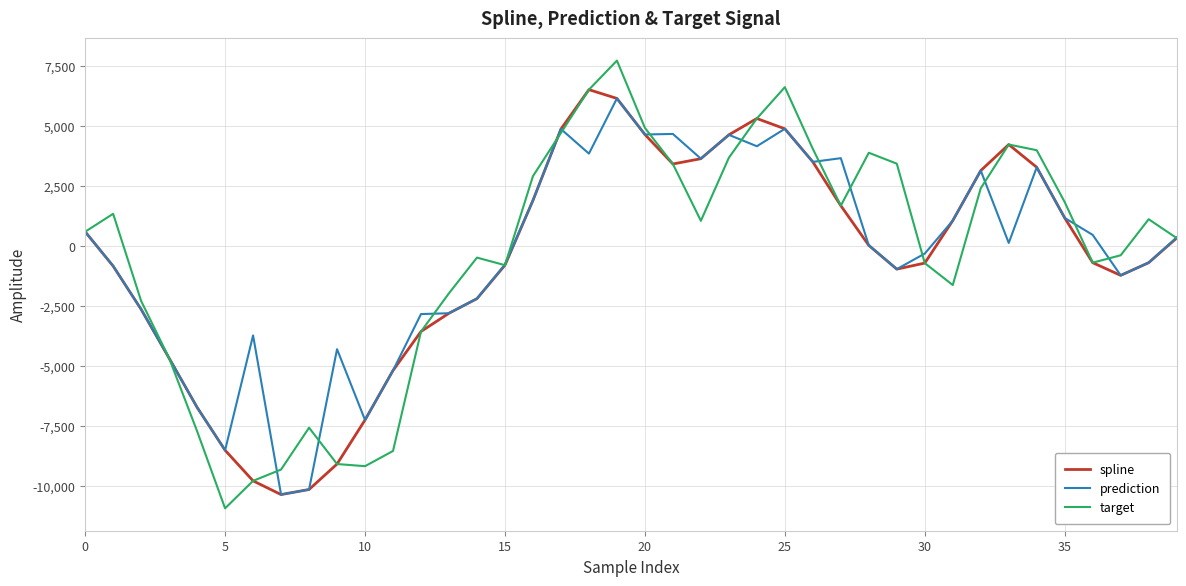

Does the chart have visible grid lines?

Yes